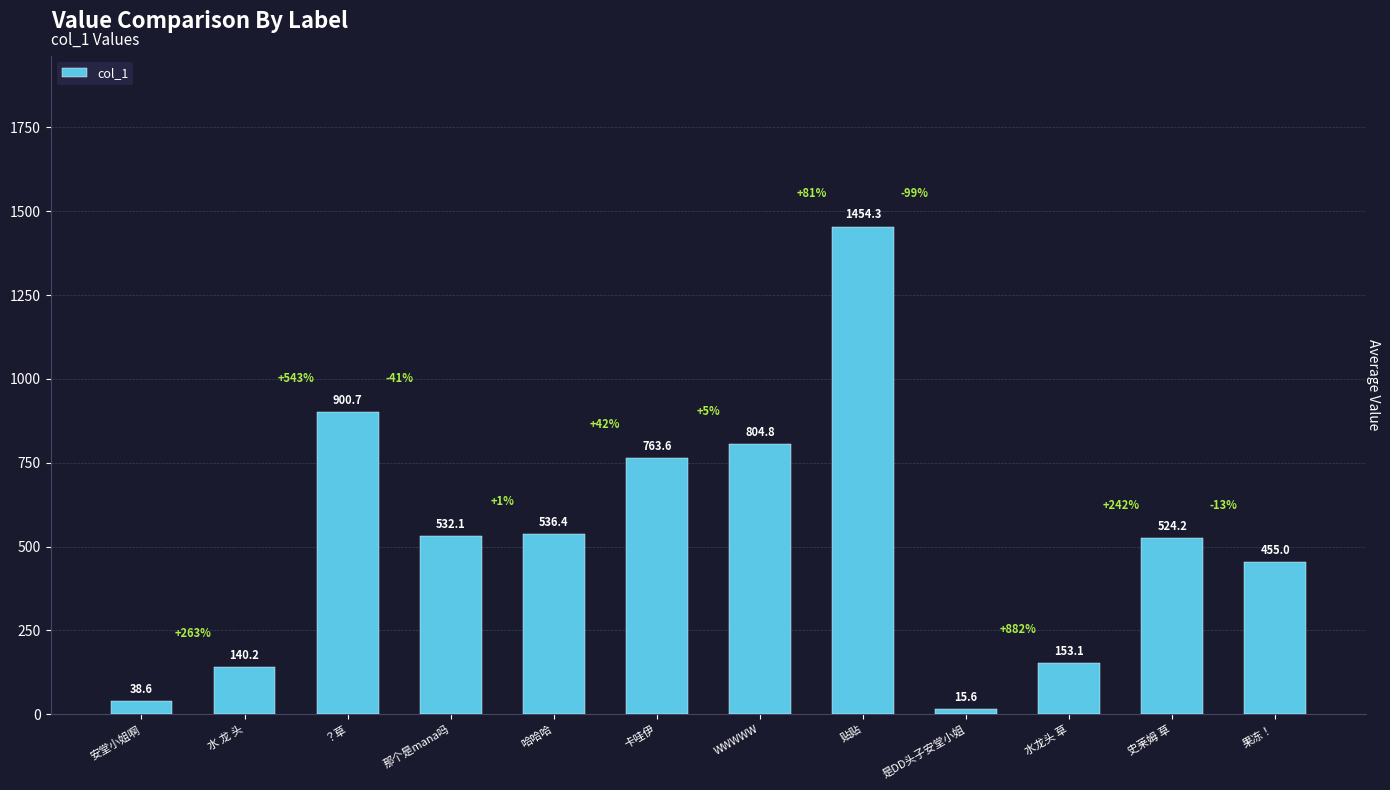

Which has a higher value, ？草 or 水 龙 头?

？草